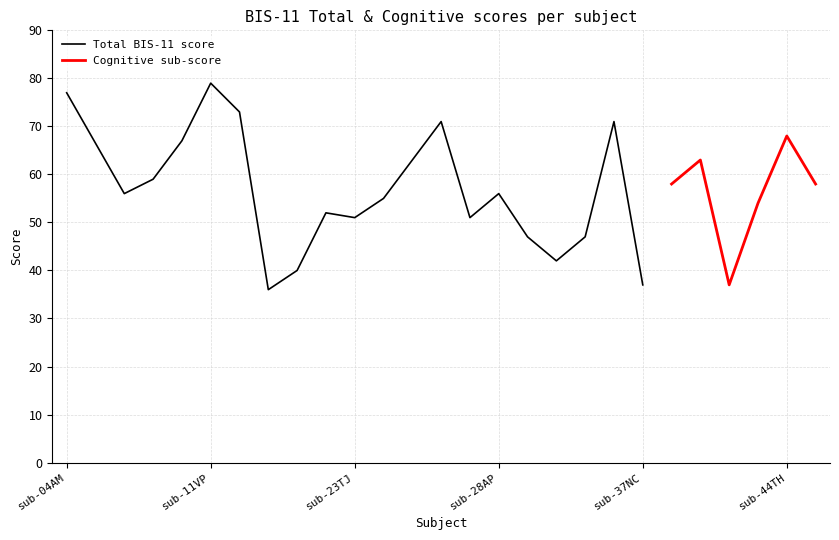

True or false: Cognitive and Total cross at least once.

False